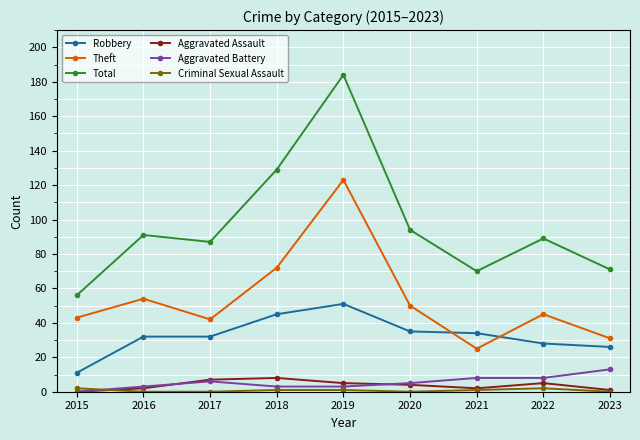

Which series changed the most between 2015 and 2017?

Total